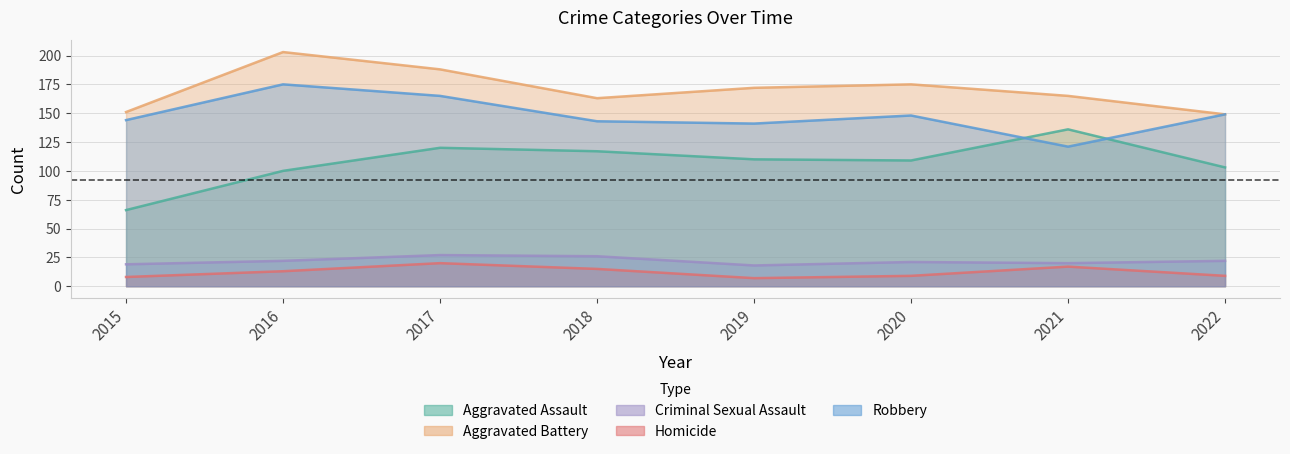

What is the difference between the Aggravated Assault values at 2015 and 2016?

34